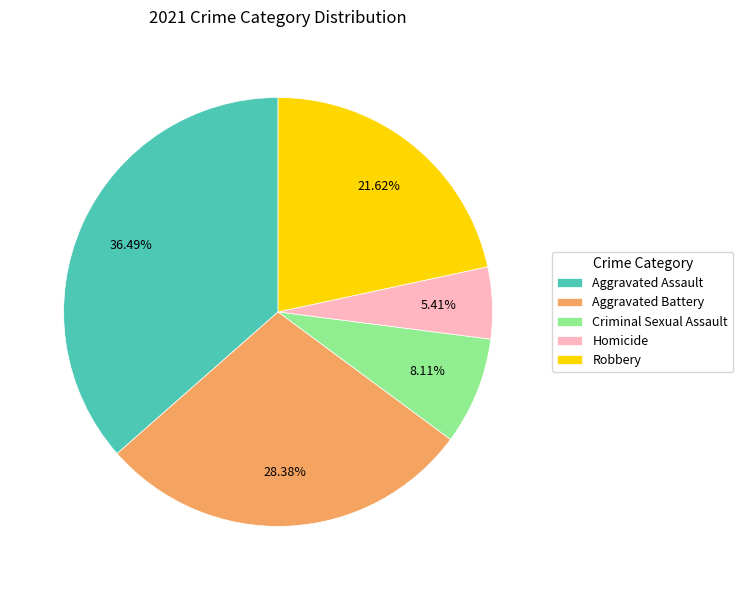

True or false: Criminal Sexual Assault accounts for 8% of the total.

True